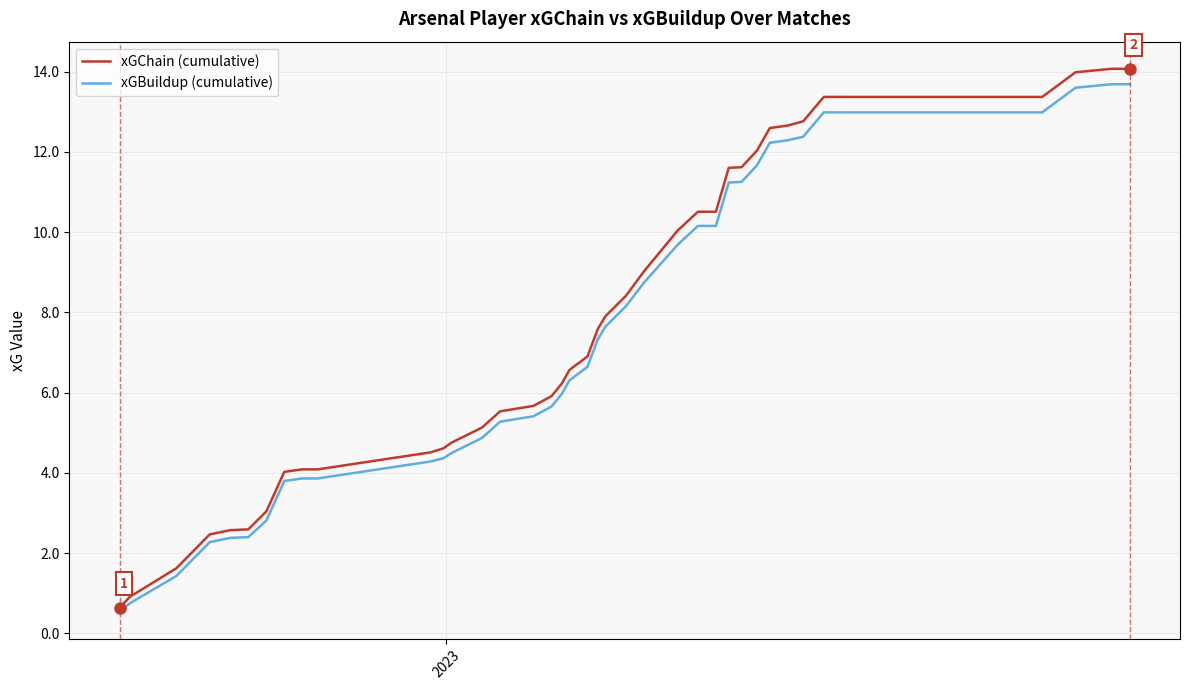

Which series has the widest spread of values?

xGChain (cumulative)